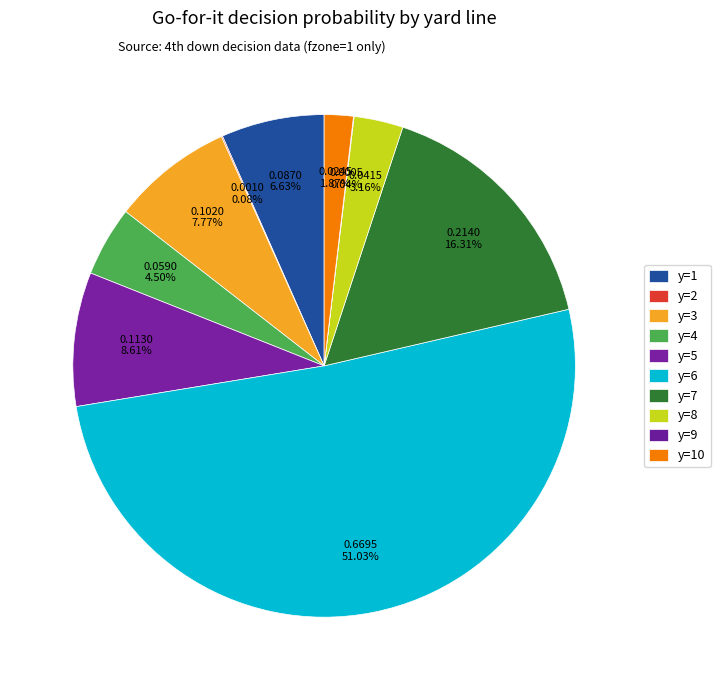

Rank the categories by value from lowest to highest.

y=9, y=2, y=10, y=8, y=4, y=1, y=3, y=5, y=7, y=6